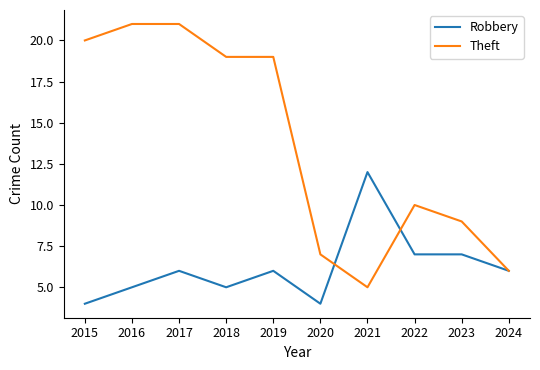

At which category is the sum across all series the highest?

2017